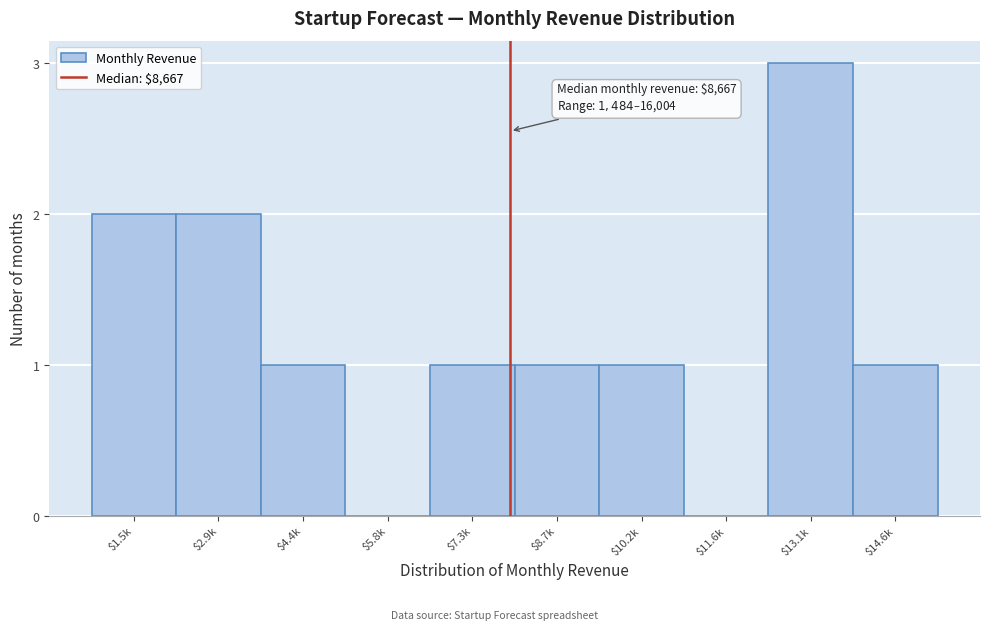

What is the maximum value shown in the chart?

3